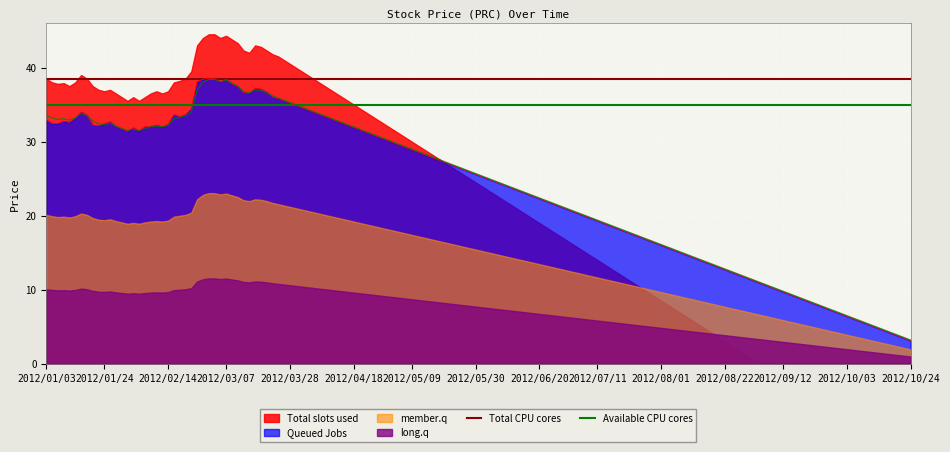

What is the highest value of the Queued Jobs series?

38.6